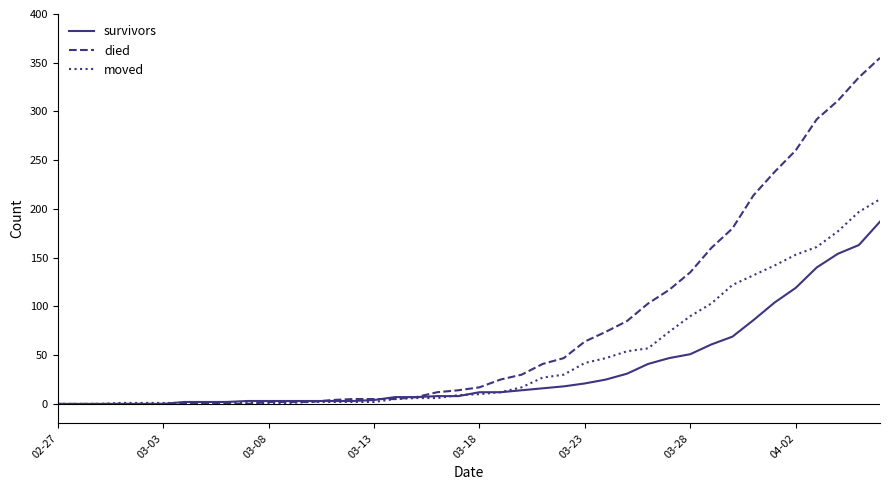

What is the greatest value displayed?

355